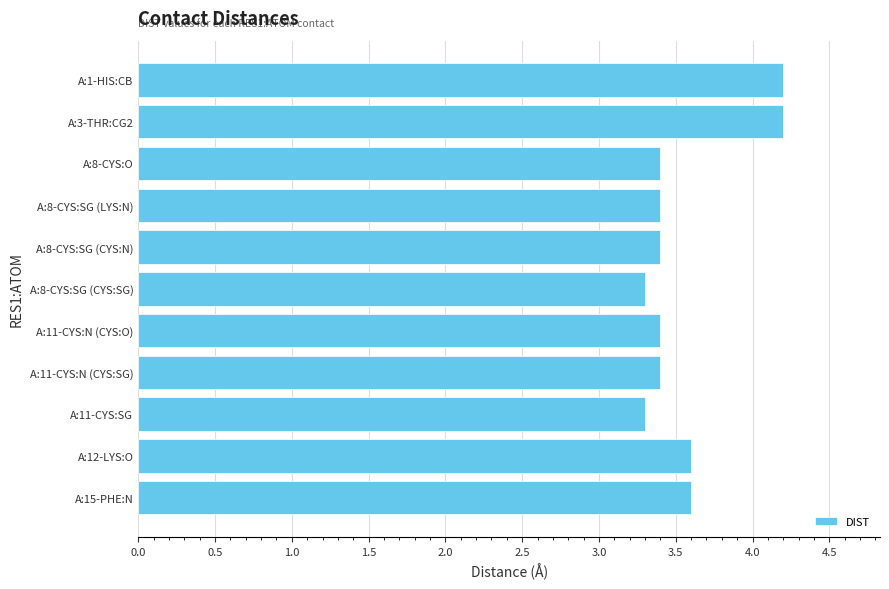

Reading bottom to top, list all the values displayed in this chart.

3.6	3.6	3.3	3.4	3.4	3.3	3.4	3.4	3.4	4.2	4.2